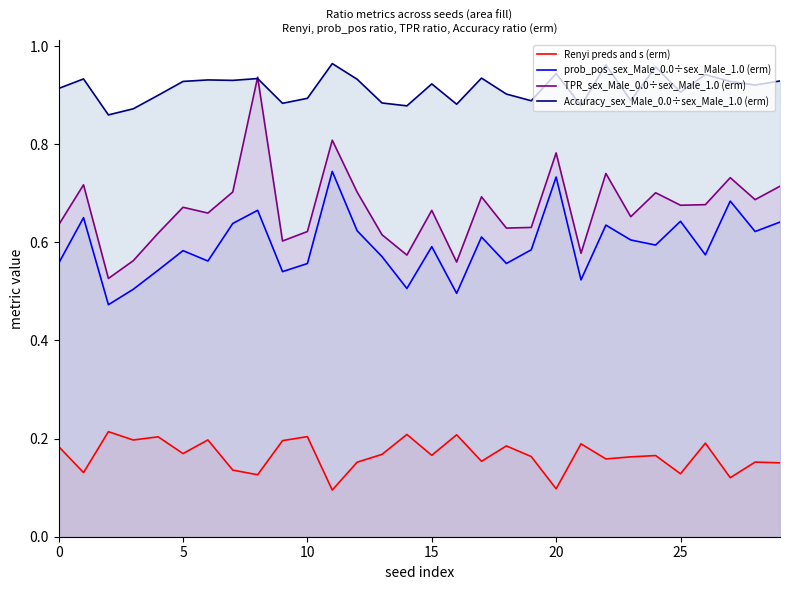

True or false: Renyi preds and s (erm) has a value of 0.2 at 12.

True